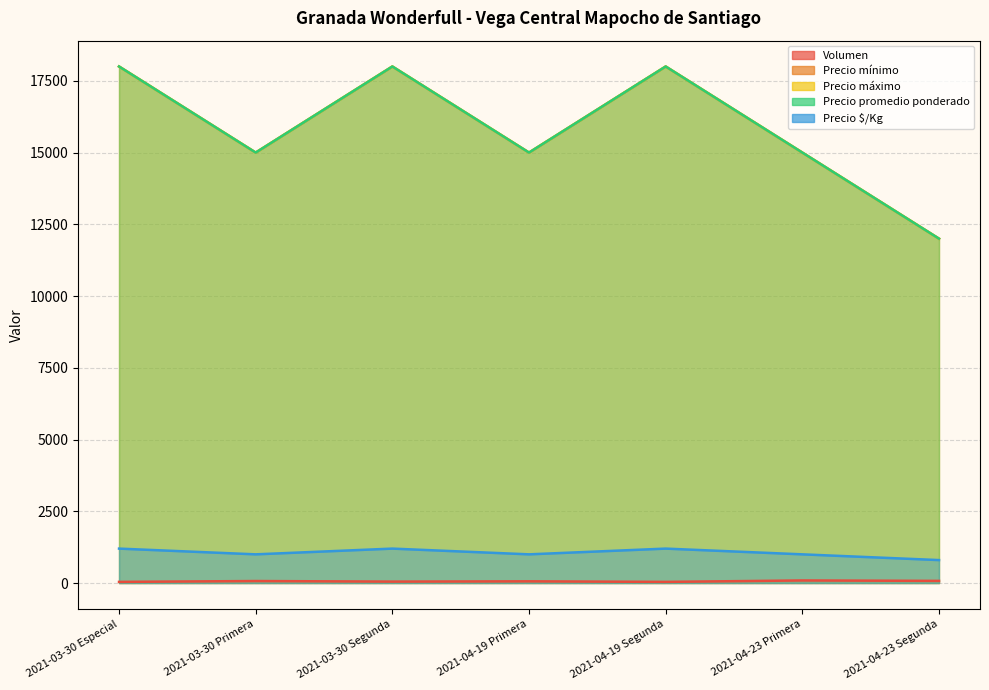

Is the value of Precio máximo at 2021-03-30 Segunda greater than the value of Precio promedio ponderado at 2021-04-19 Primera?

Yes